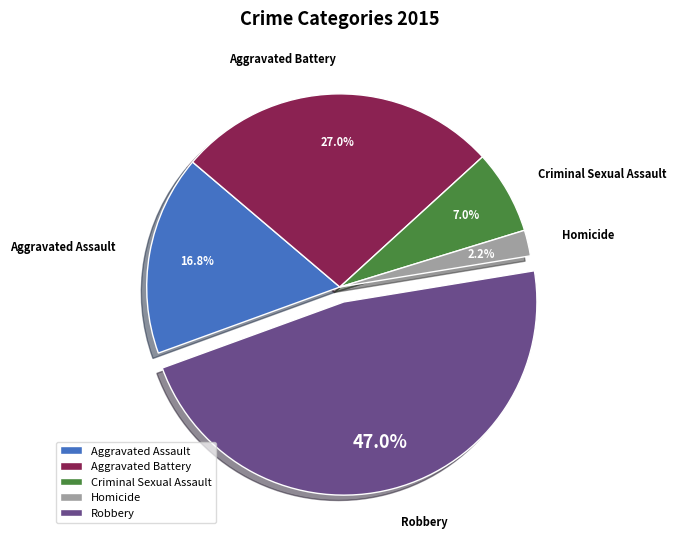

Is it true that Aggravated Battery is 41% of the pie?

False